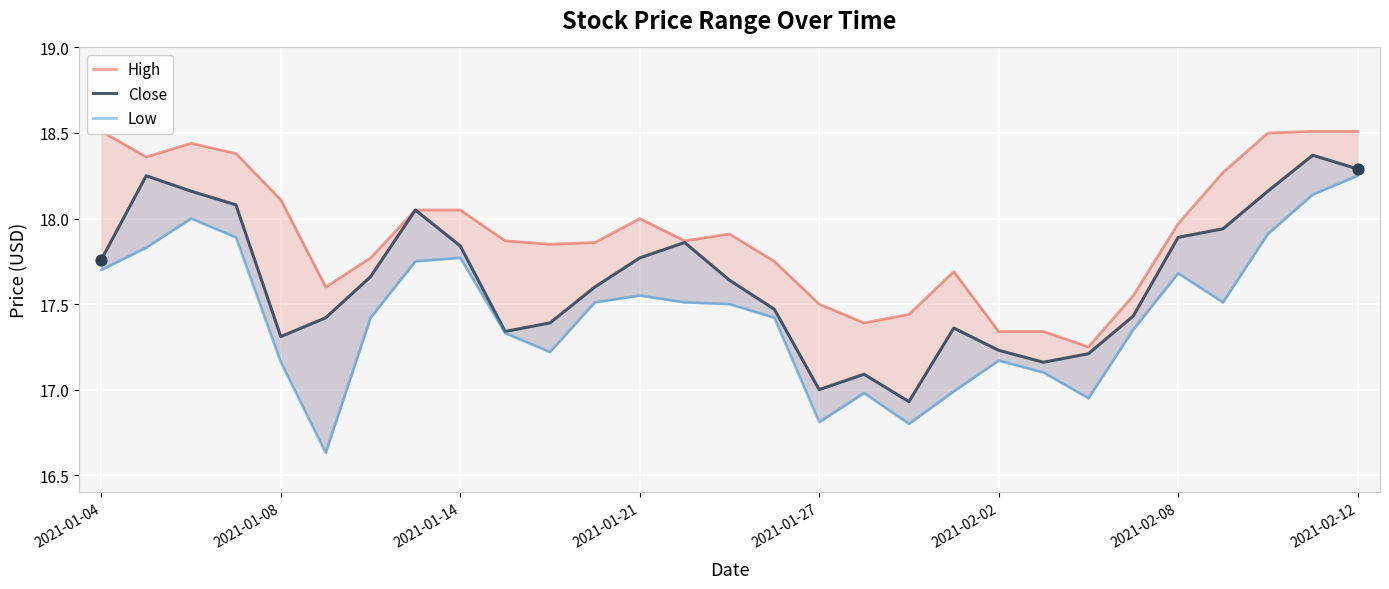

Which series contains the lowest Y value?

Low